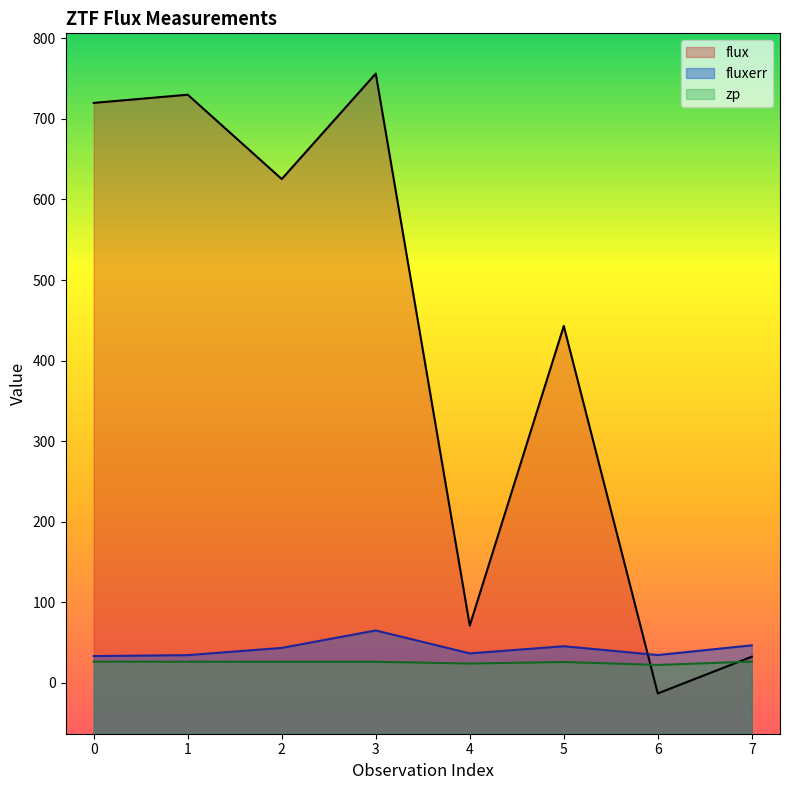

True or false: fluxerr and zp intersect in this chart.

False